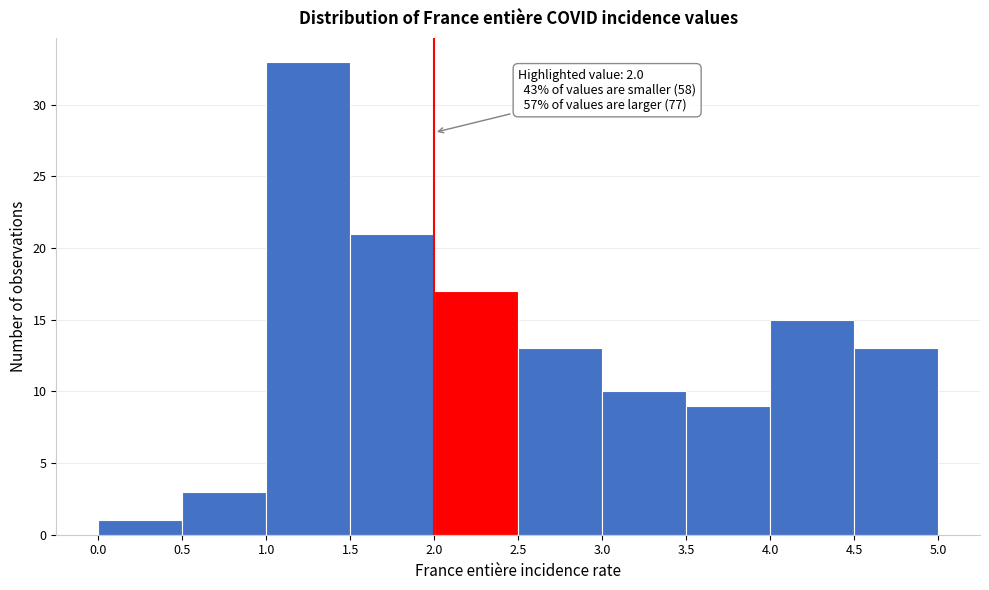

Over which range of the x-axis is the bar tallest?

1.0 to 1.5